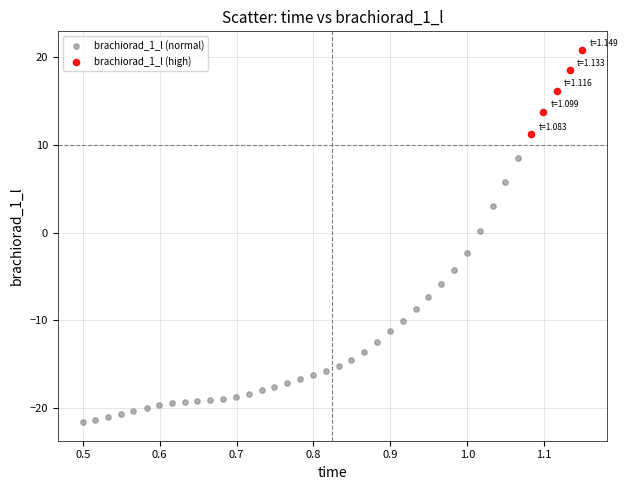

Which series has the widest spread of Y values?

brachiorad_1_l (normal)